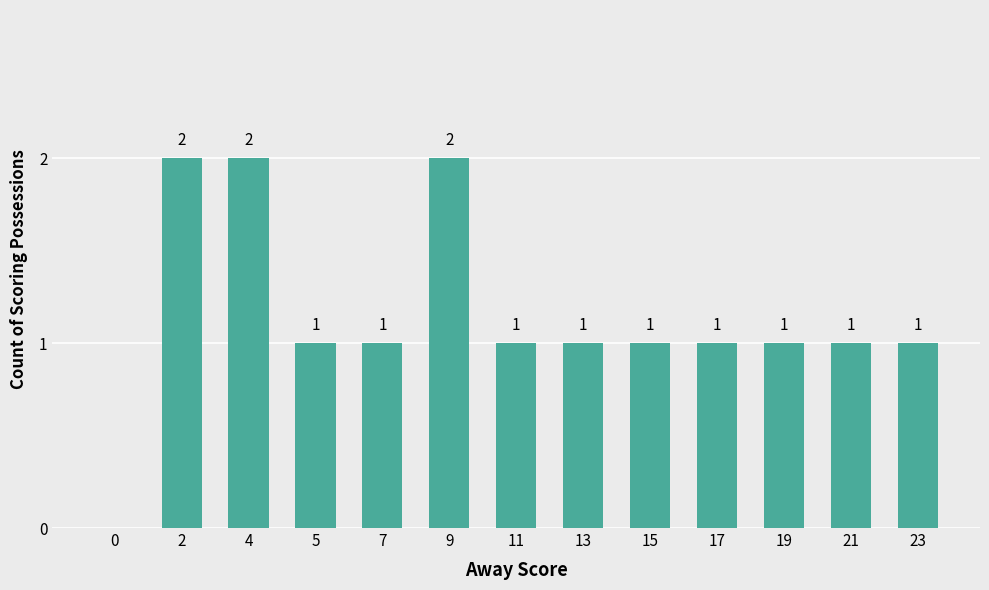

Which has a higher value, 2 or 15?

2